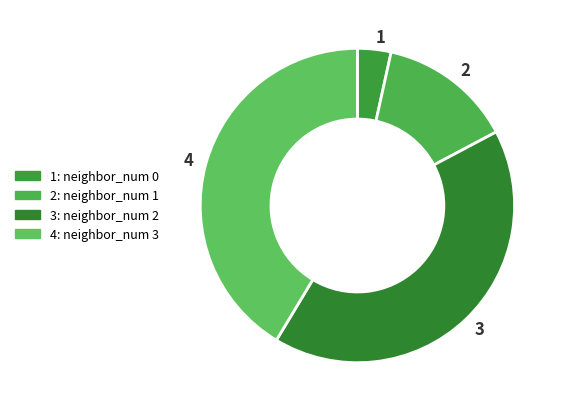

Does any single category account for the majority?

No